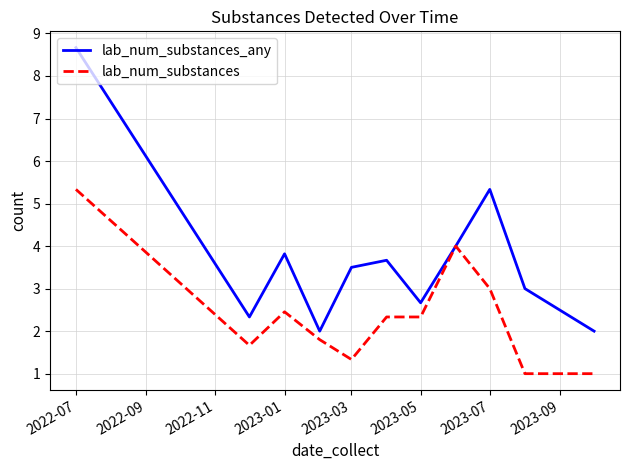

Which series has the largest total across all categories?

lab_num_substances_any